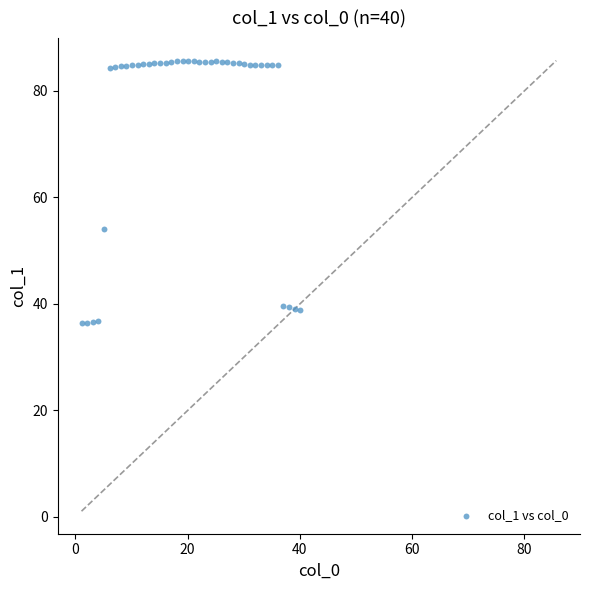

What Y value in the scatter plot is closest to 61?

54.0